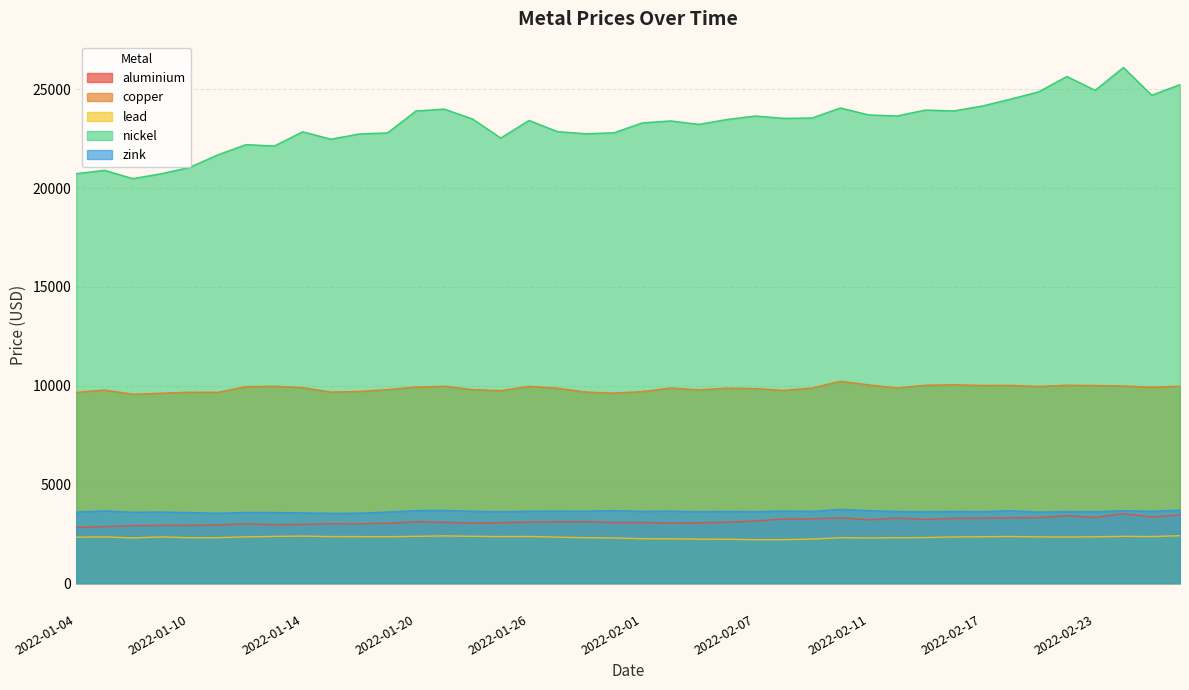

At which category does lead reach its first local peak?

2022-01-05